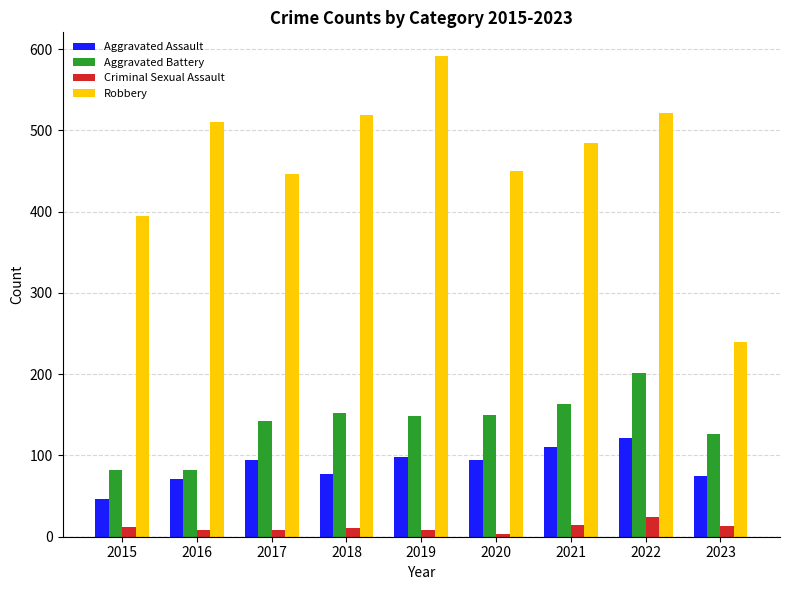

At 2017, list the series in order from smallest to largest.

Criminal Sexual Assault, Aggravated Assault, Aggravated Battery, Robbery